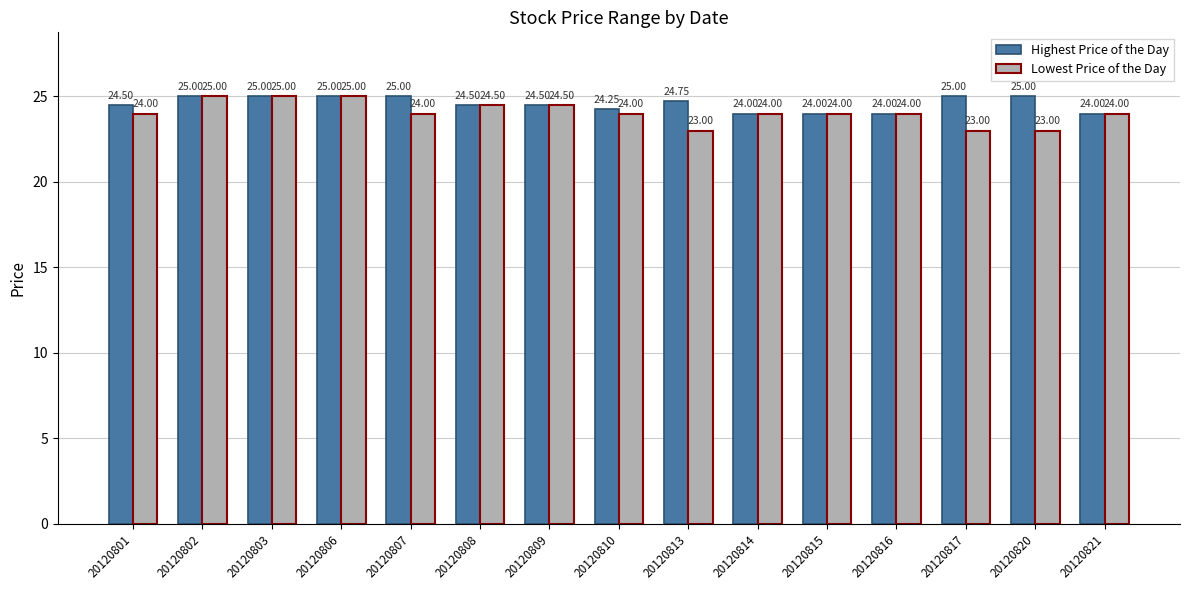

What is the difference between the maximum and minimum values in the Highest Price of the Day series?

1.0